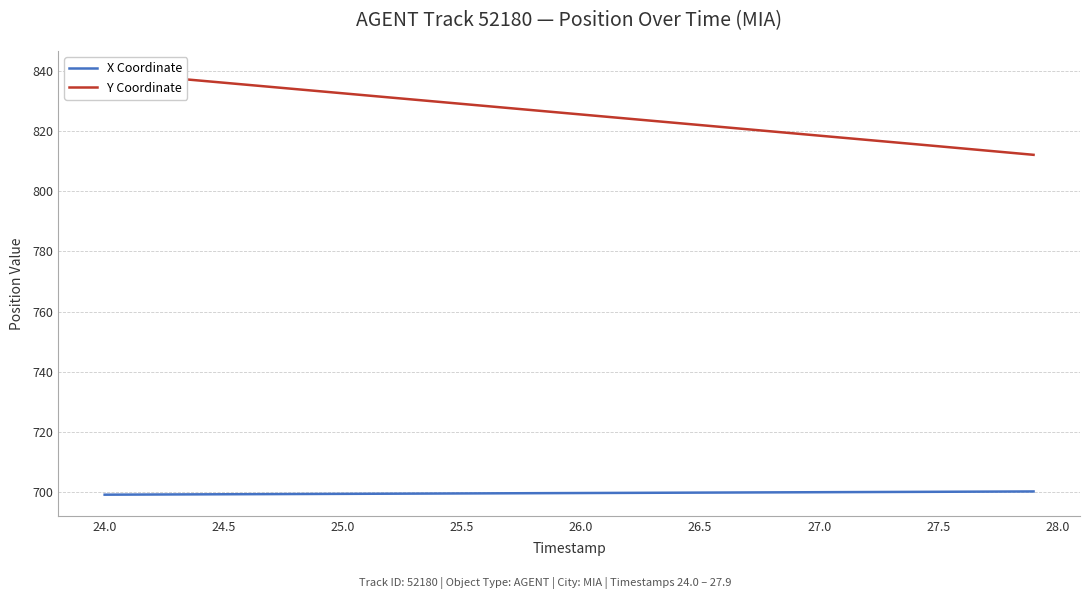

What value does the X Coordinate series have at 24.0?

699.1